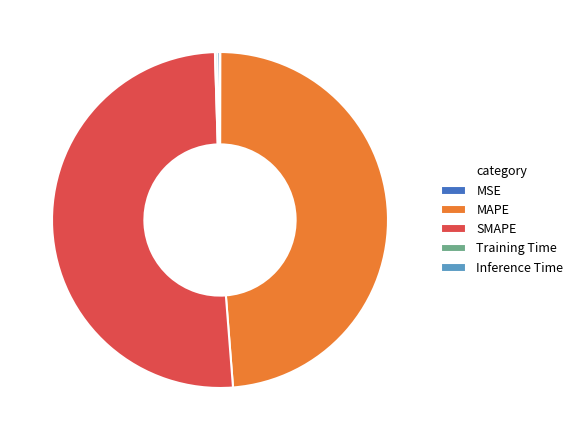

Is it true that MAPE is 49% of the pie?

True